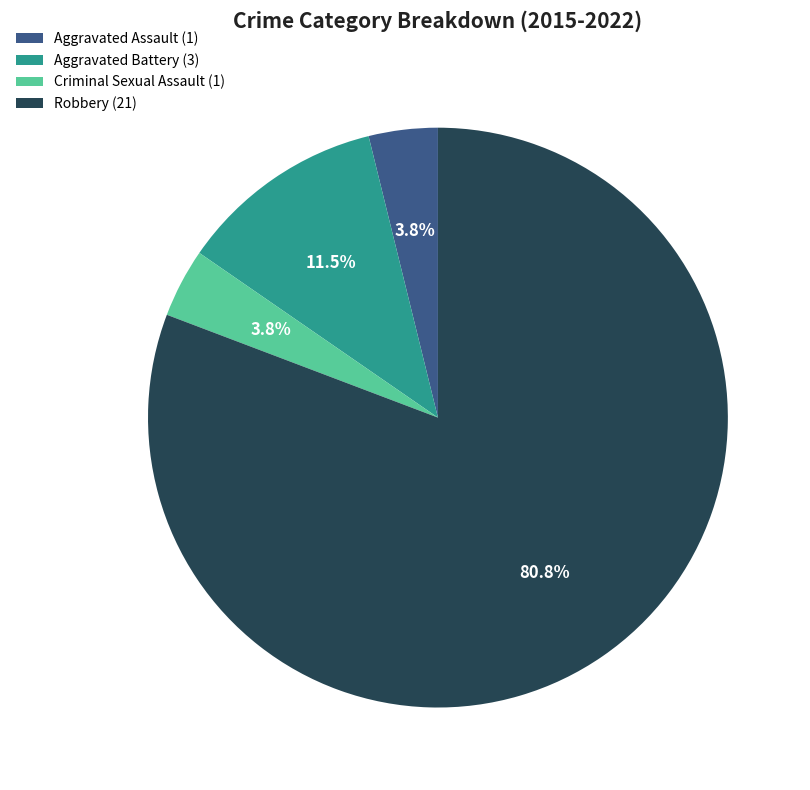

To the nearest percent, what is the difference between the largest and smallest slice percentages?

77%